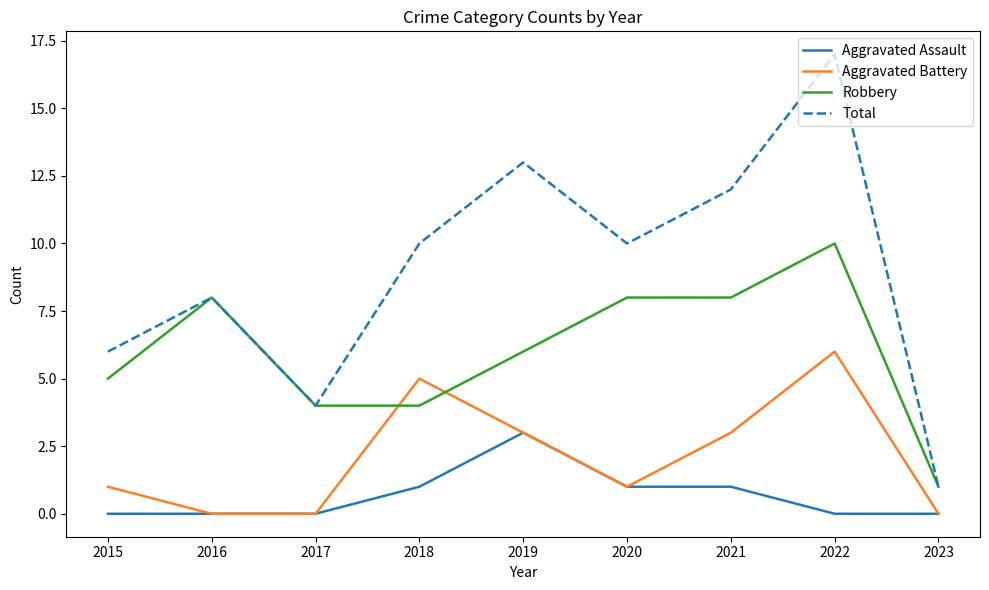

At which category is the sum across all series the highest?

2022